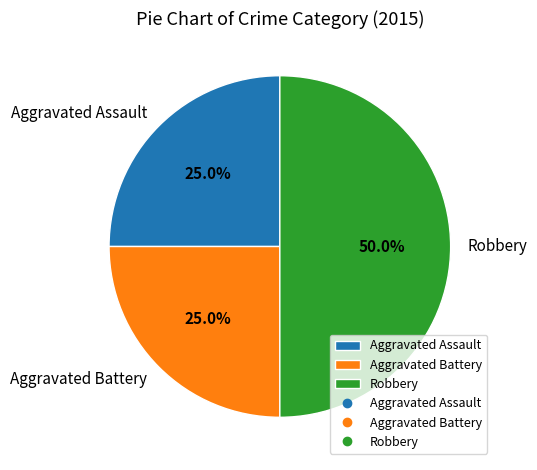

What is the largest slice in the pie chart?

Robbery